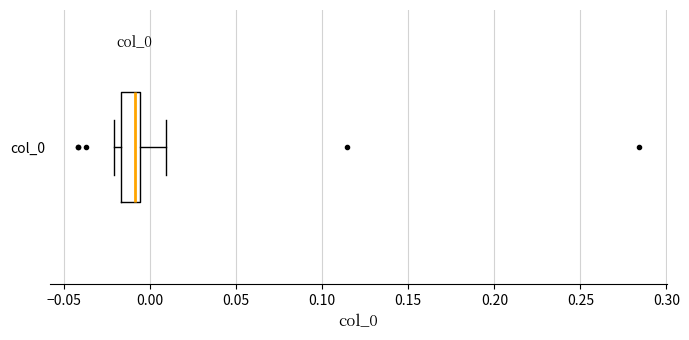

Transcribe this box plot: give where the median line is, the range the box spans, and where the two whiskers end, as read against the x-axis. The values are not printed on the chart, so give them approximately, as read against the axis.

median -0.010, box -0.015 to -0.005, whiskers -0.020 to 0.010